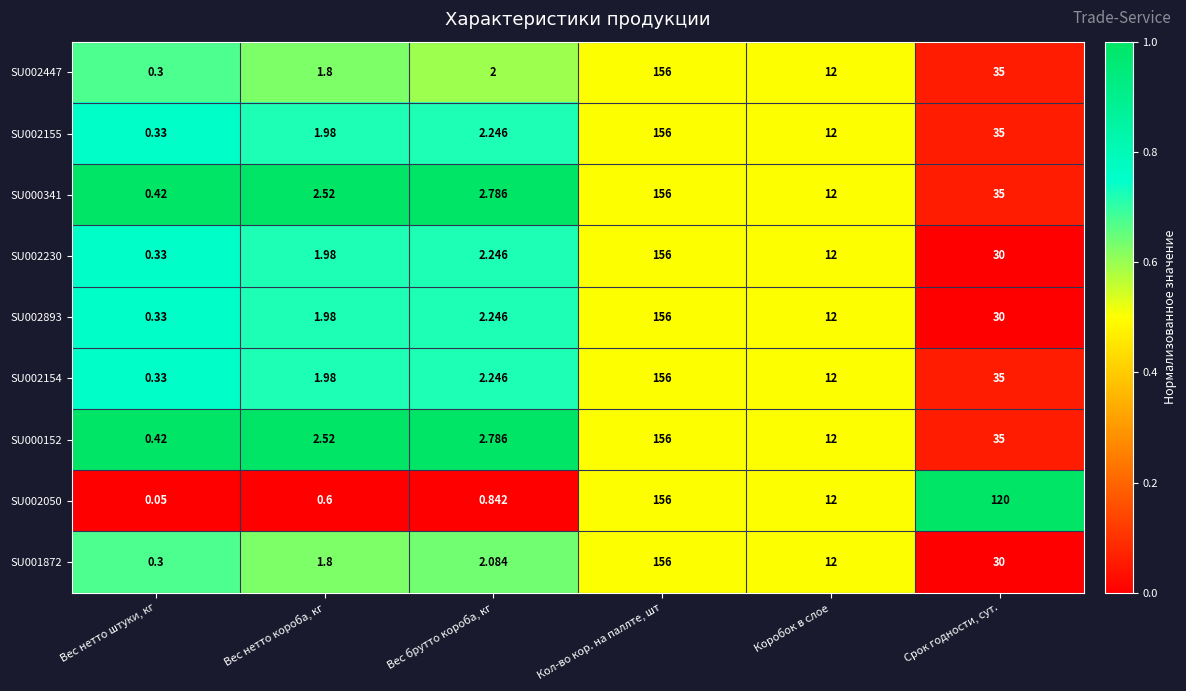

Rank the categories by SU002155 value from highest to lowest.

Кол-во кор. на паллте, шт, Срок годности, сут., Коробок в слое, Вес брутто короба, кг, Вес нетто короба, кг, Вес нетто штуки, кг